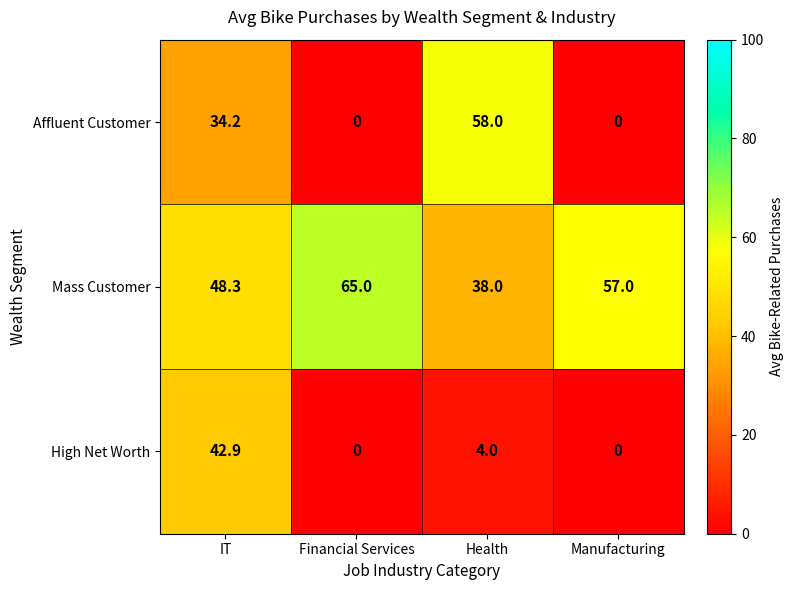

Which series has the largest total across all categories?

Mass Customer